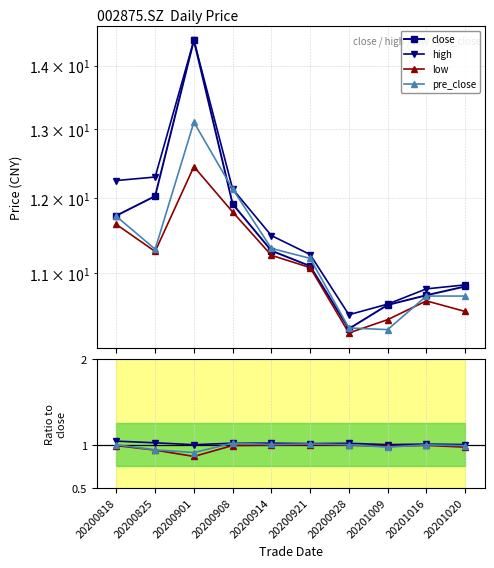

Rank the series by their maximum value, from lowest to highest.

low, pre_close, close, high